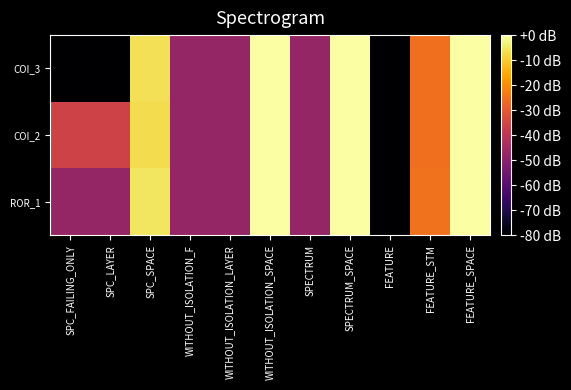

Reading left to right, extract all data points from this chart.

COI_3: SPC_FAILING_ONLY=-80.0	SPC_LAYER=-80.0	SPC_SPACE=-6.5	WITHOUT_ISOLATION_F=-47.6	WITHOUT_ISOLATION_LAYER=-47.6	WITHOUT_ISOLATION_SPACE=0.0	SPECTRUM=-47.6	SPECTRUM_SPACE=0.0	FEATURE=-80.0	FEATURE_STM=-25.5	FEATURE_SPACE=0.0
COI_2: SPC_FAILING_ONLY=-35.7	SPC_LAYER=-35.7	SPC_SPACE=-7.1	WITHOUT_ISOLATION_F=-47.6	WITHOUT_ISOLATION_LAYER=-47.6	WITHOUT_ISOLATION_SPACE=0.0	SPECTRUM=-47.6	SPECTRUM_SPACE=0.0	FEATURE=-80.0	FEATURE_STM=-25.5	FEATURE_SPACE=0.0
ROR_1: SPC_FAILING_ONLY=-47.6	SPC_LAYER=-47.6	SPC_SPACE=-5.4	WITHOUT_ISOLATION_F=-47.6	WITHOUT_ISOLATION_LAYER=-47.6	WITHOUT_ISOLATION_SPACE=0.0	SPECTRUM=-47.6	SPECTRUM_SPACE=0.0	FEATURE=-80.0	FEATURE_STM=-24.9	FEATURE_SPACE=0.0